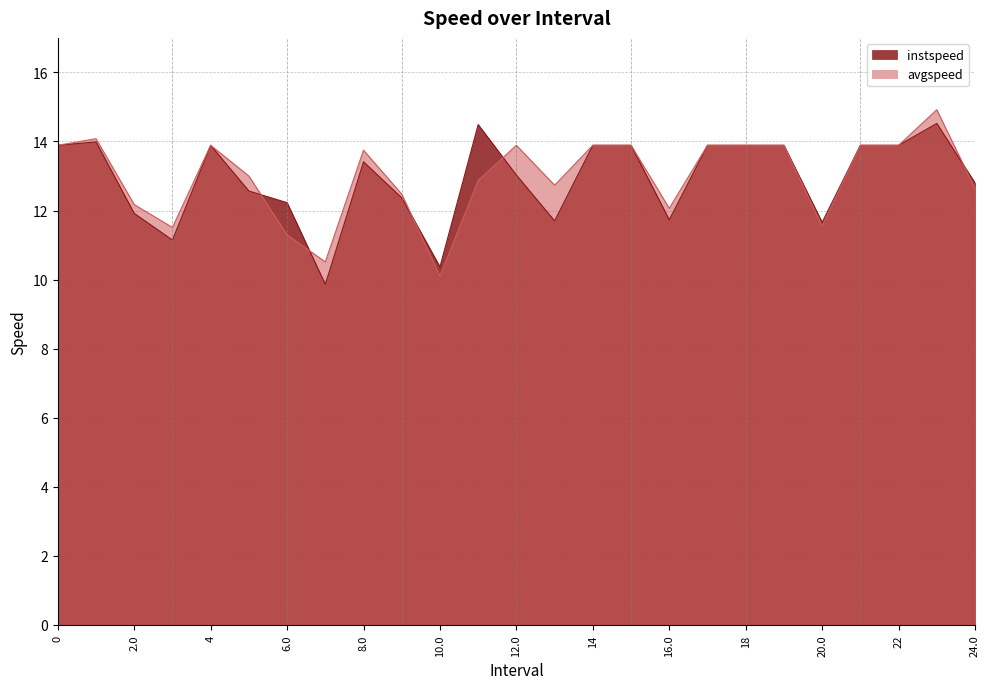

Which series has the widest spread of values?

avgspeed